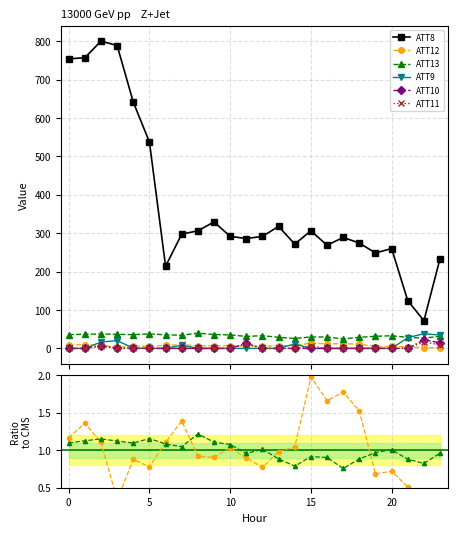

What is the approximate value of ATT8 at 9?

329.2